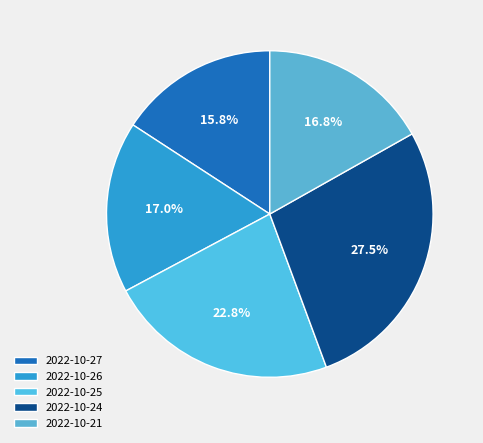

True or false: 2022-10-25 accounts for 23% of the total.

True